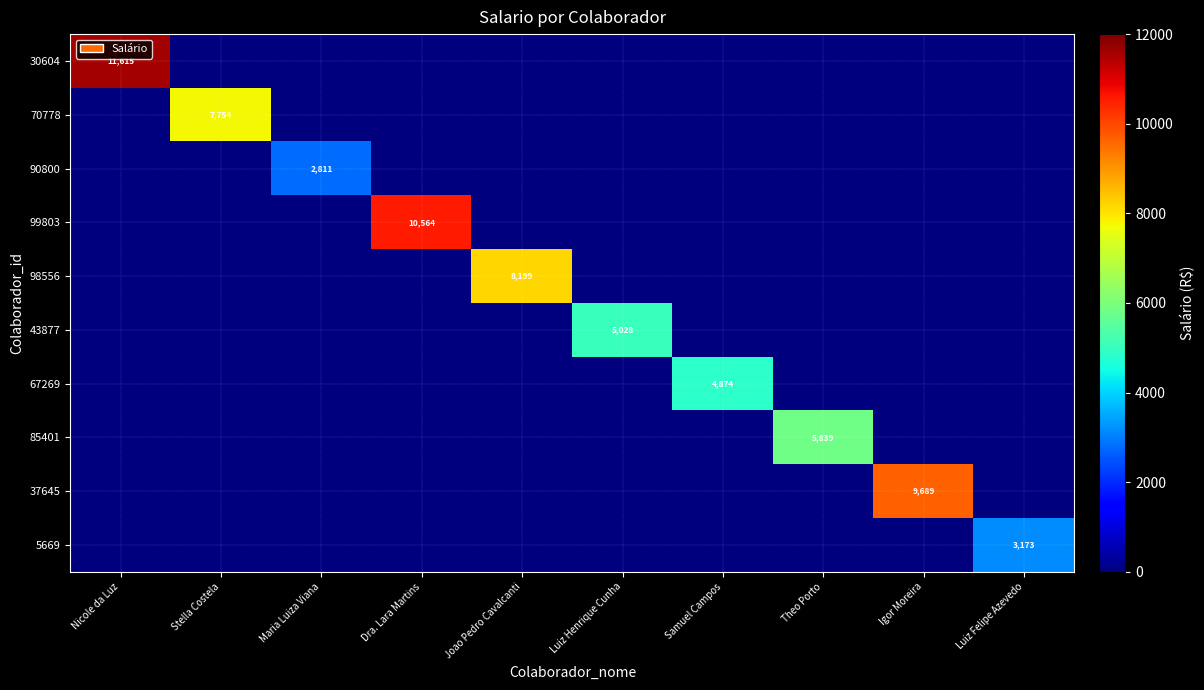

True or false: 5669 has a value of 1556 at Luiz Felipe Azevedo.

False